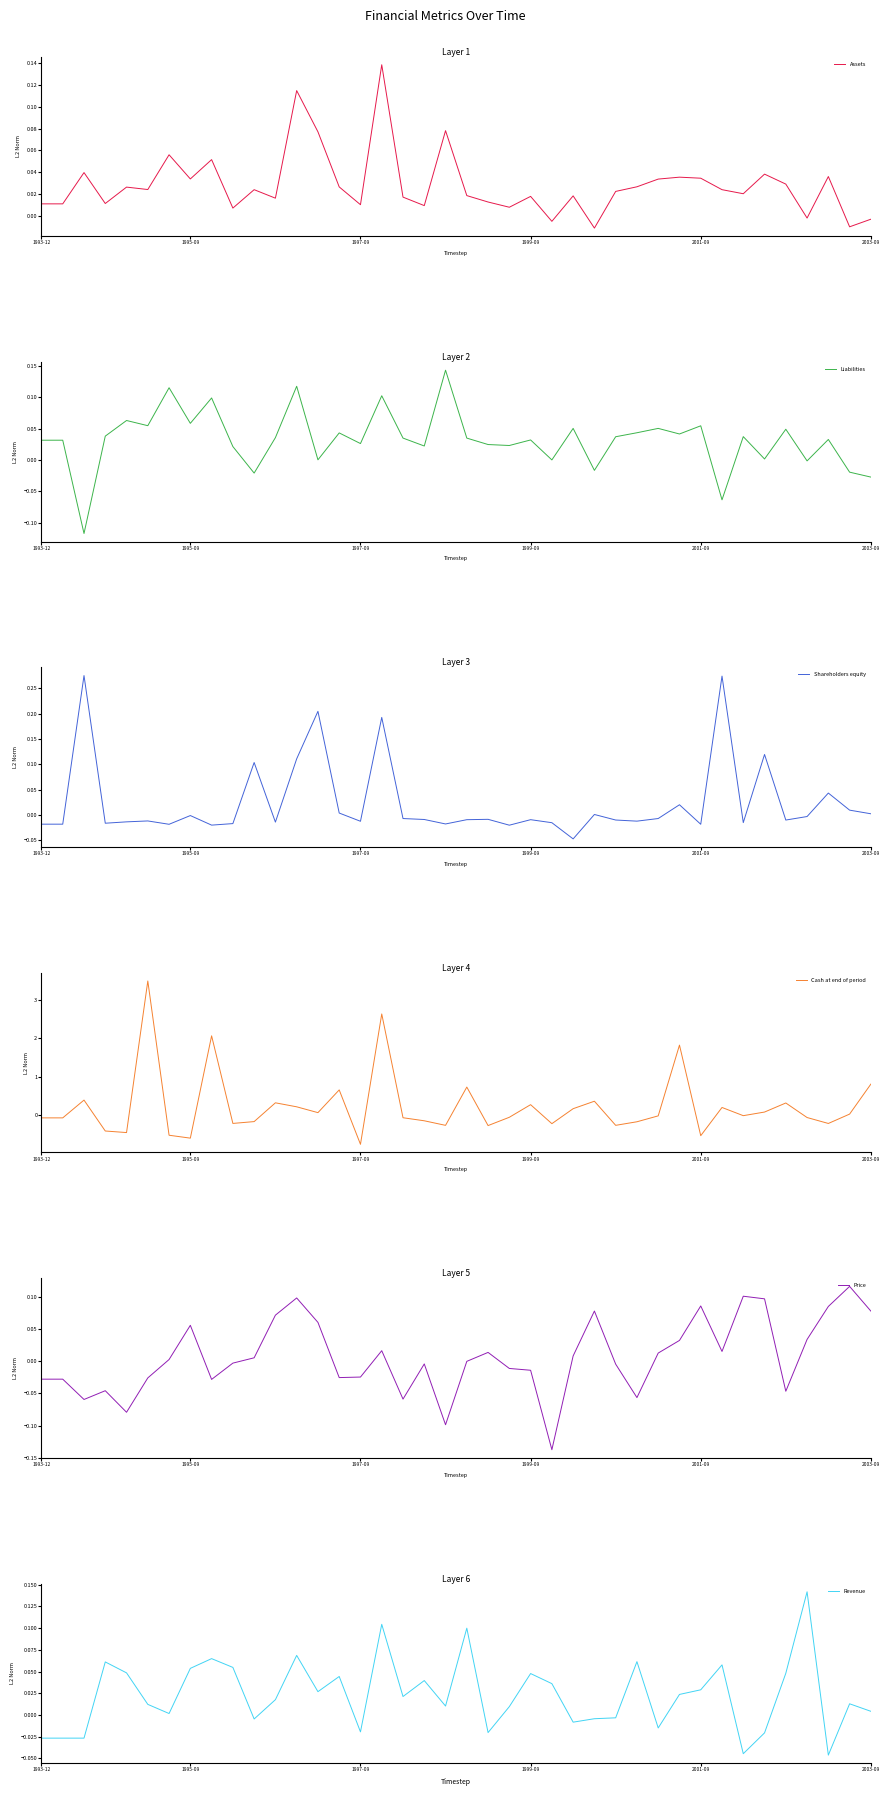

What is the label of the 20th point from the left?

19